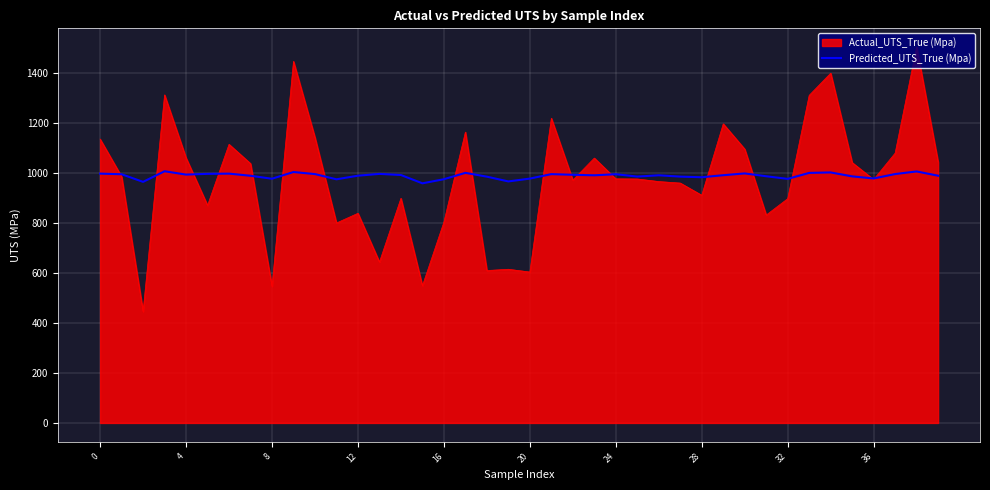

What is the highest value of the Actual_UTS_True (Mpa) series?

1504.0